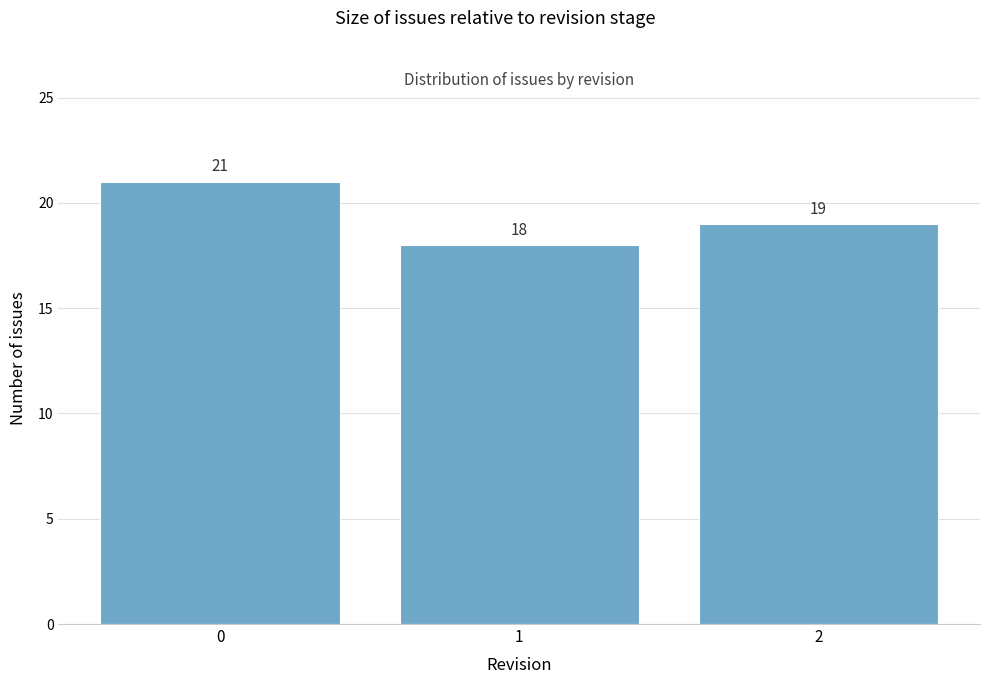

Reading right to left, extract all data points from this chart.

2=19	1=18	0=21